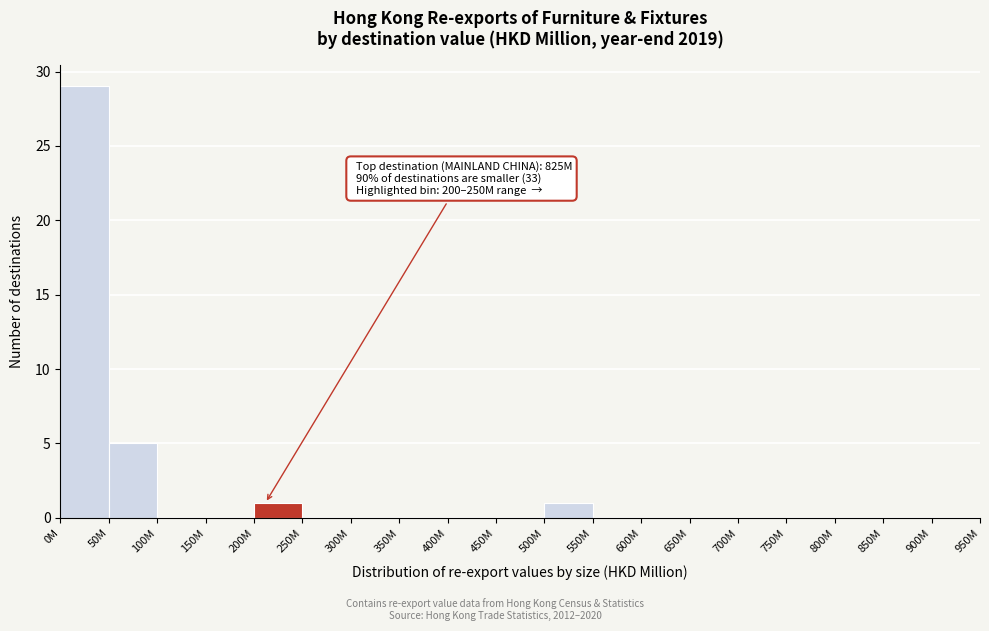

Reading right to left, extract all data points from this chart.

900M=0	850M=0	800M=0	750M=0	700M=0	650M=0	600M=0	550M=0	500M=1	450M=0	400M=0	350M=0	300M=0	250M=0	200M=1	150M=0	100M=0	50M=5	0M=29